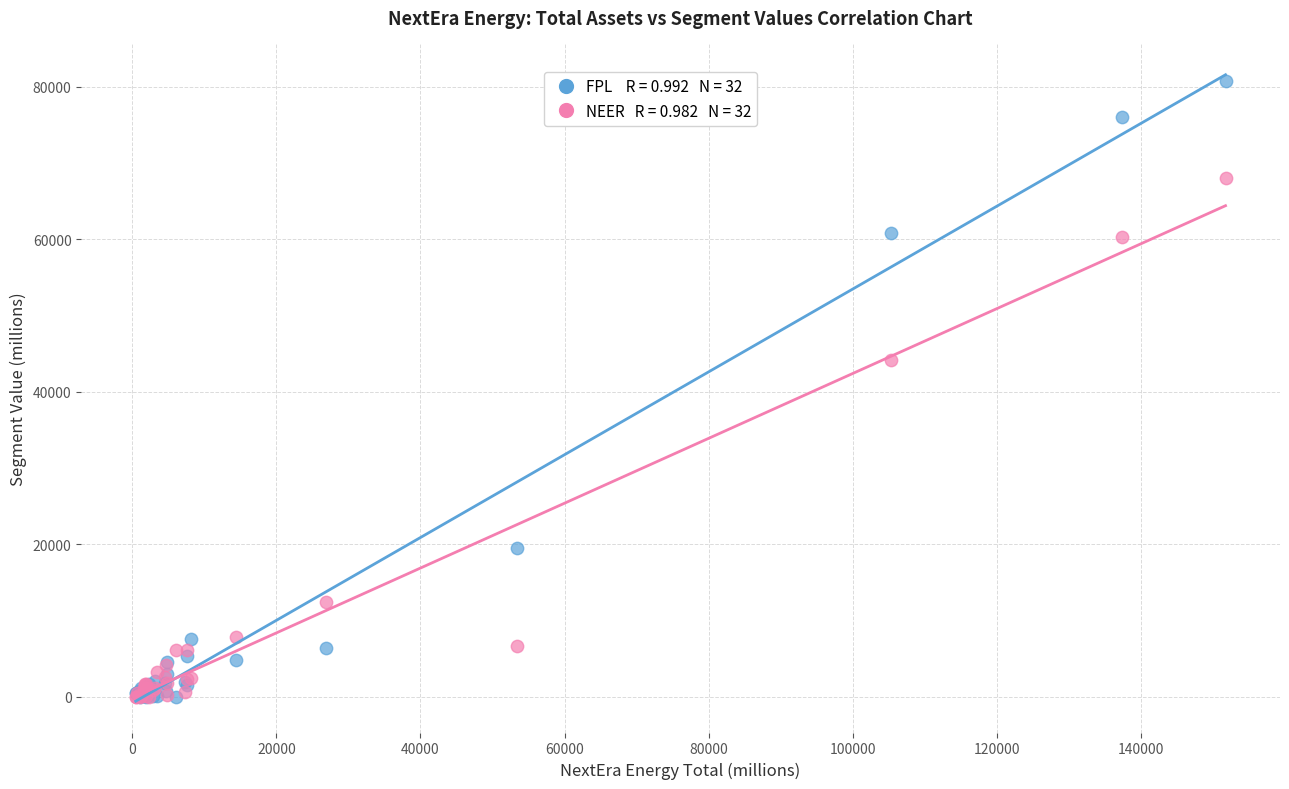

Across all series, what Y value is closest to 40379?

44074